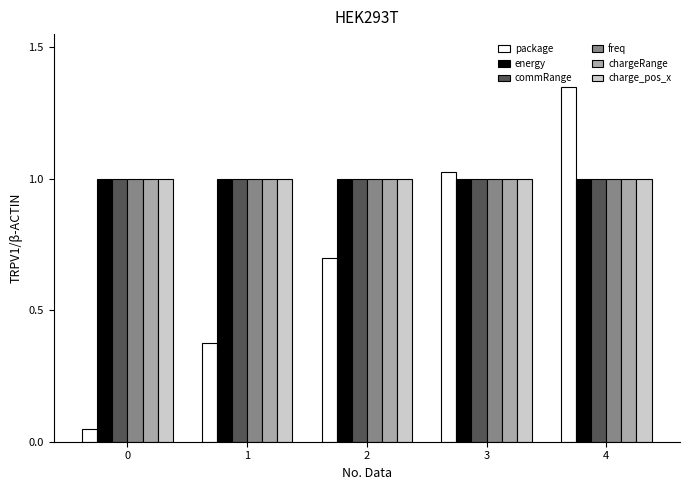

At how many categories does at least one series exceed 0?

5